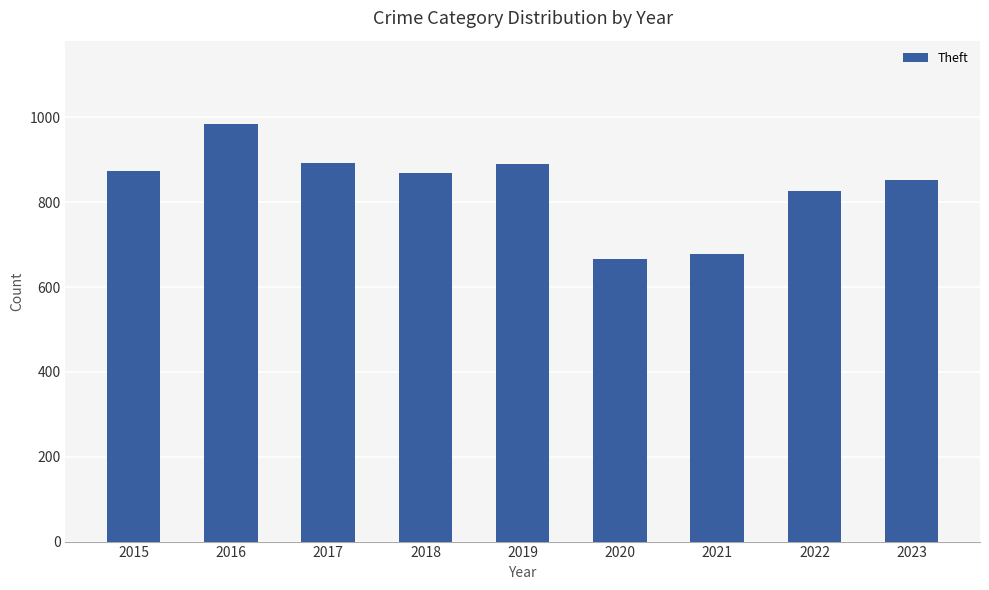

True or false: the data shows 868 at 2018.

True